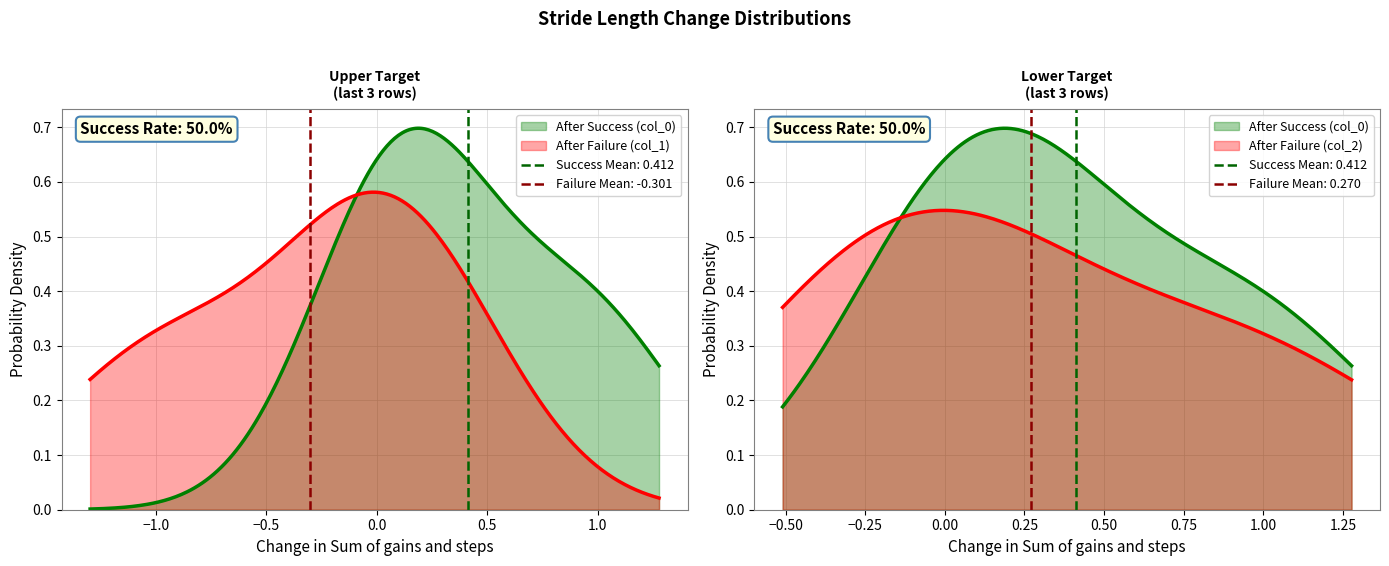

Is it true that col_1 equals 0.1 at 2?

True